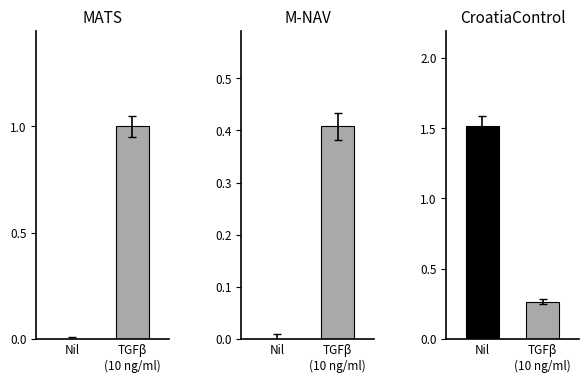

What is the difference between the maximum and minimum values in the M-NAV series?

0.4